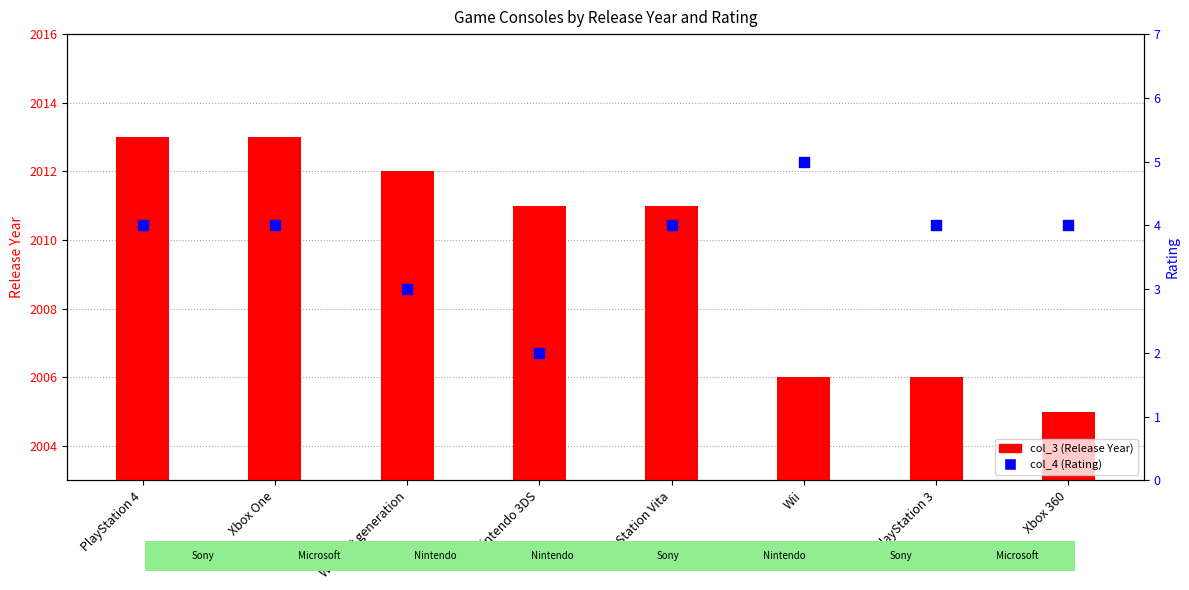

What are all the series names shown in the legend?

col_3, col_4